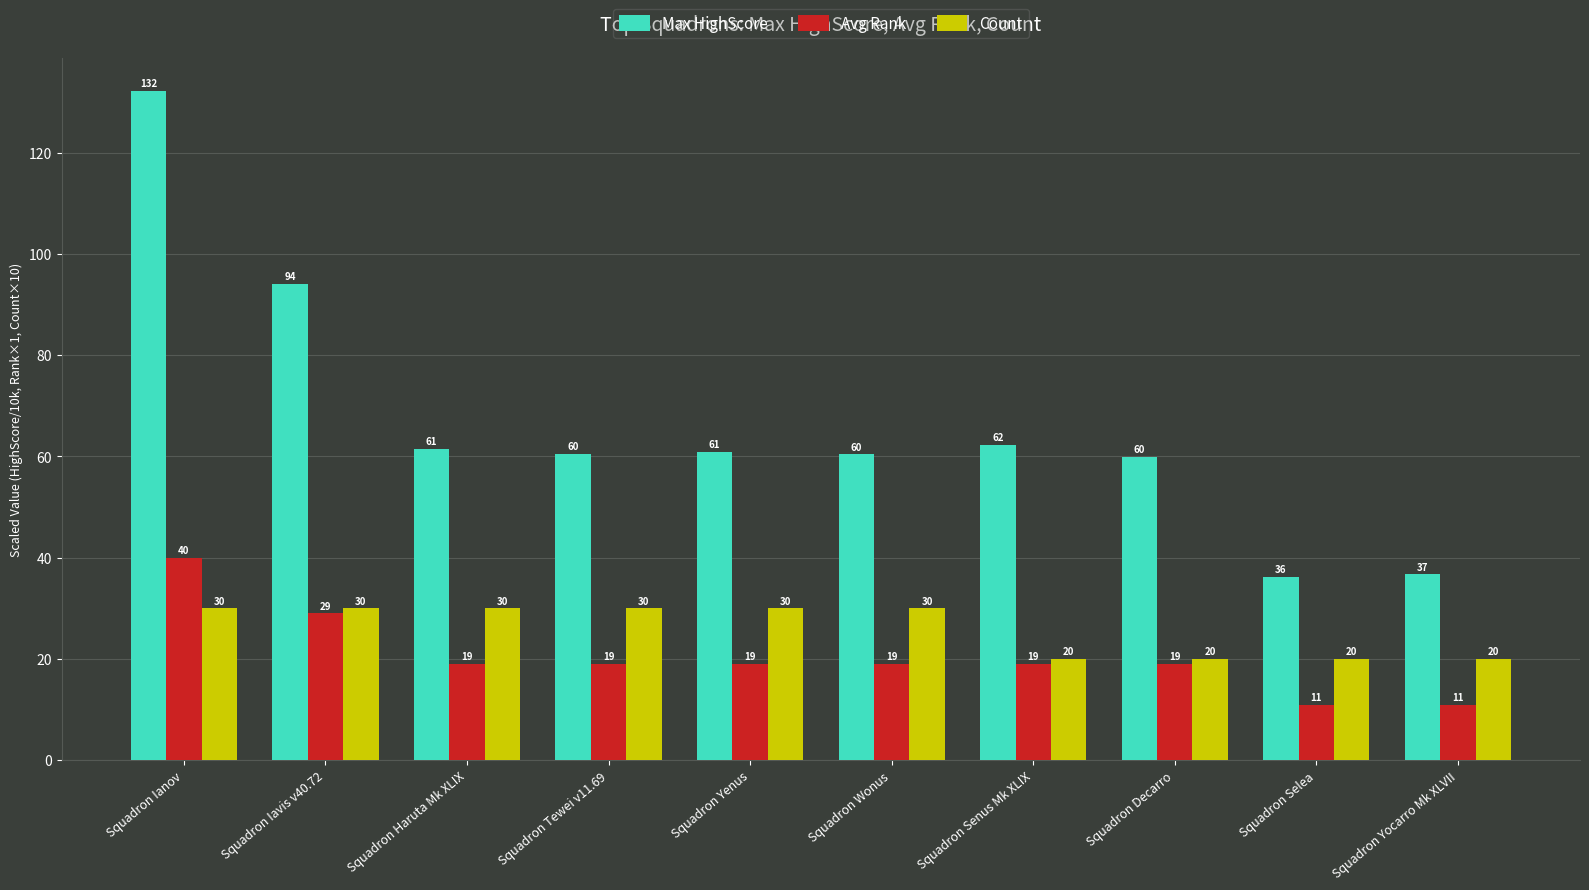

How many values in the Count series are below 30?

4